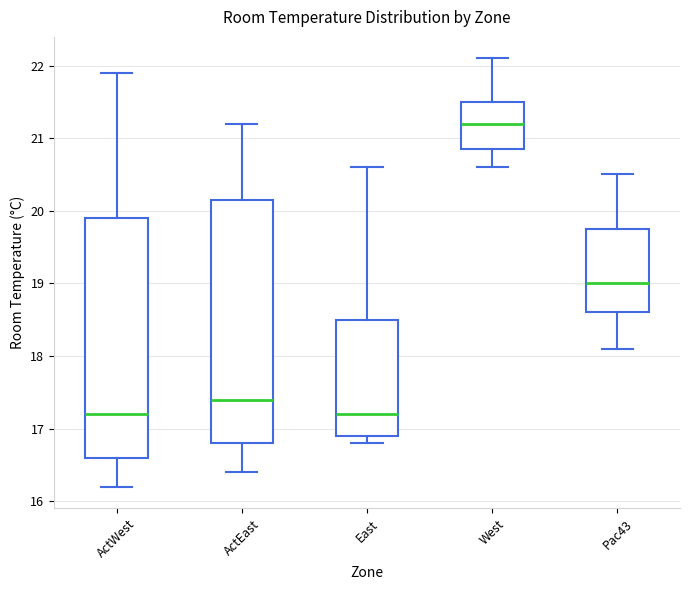

Reading left to right, read every box against the y-axis: the position of its median line, the range the box covers, and the ends of its whiskers. The values are not printed on the chart, so give them approximately, as read against the axis.

ActWest: median 17.2, box 16.6 to 19.9, whiskers 16.2 to 21.9
ActEast: median 17.4, box 16.8 to 20.2, whiskers 16.4 to 21.2
East: median 17.2, box 16.9 to 18.5, whiskers 16.8 to 20.6
West: median 21.2, box 20.9 to 21.5, whiskers 20.6 to 22.1
Pac43: median 19.0, box 18.6 to 19.8, whiskers 18.1 to 20.5